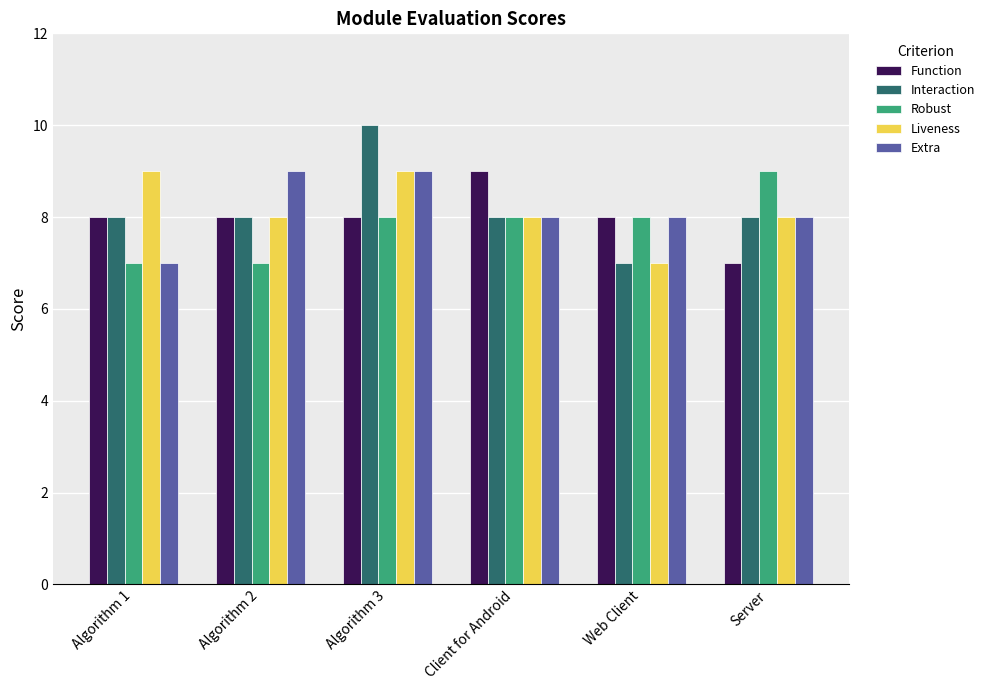

How many bars are there in each group?

5